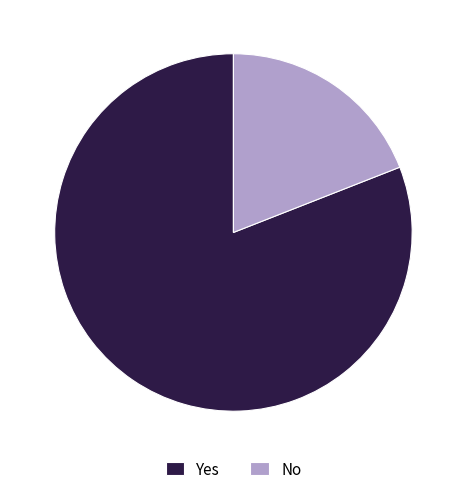

Which slice is the largest?

Yes